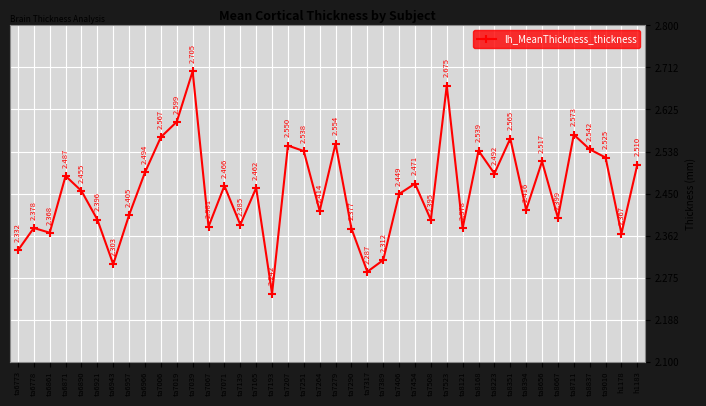

True or false: there are more than 1 points higher than both neighbors.

True